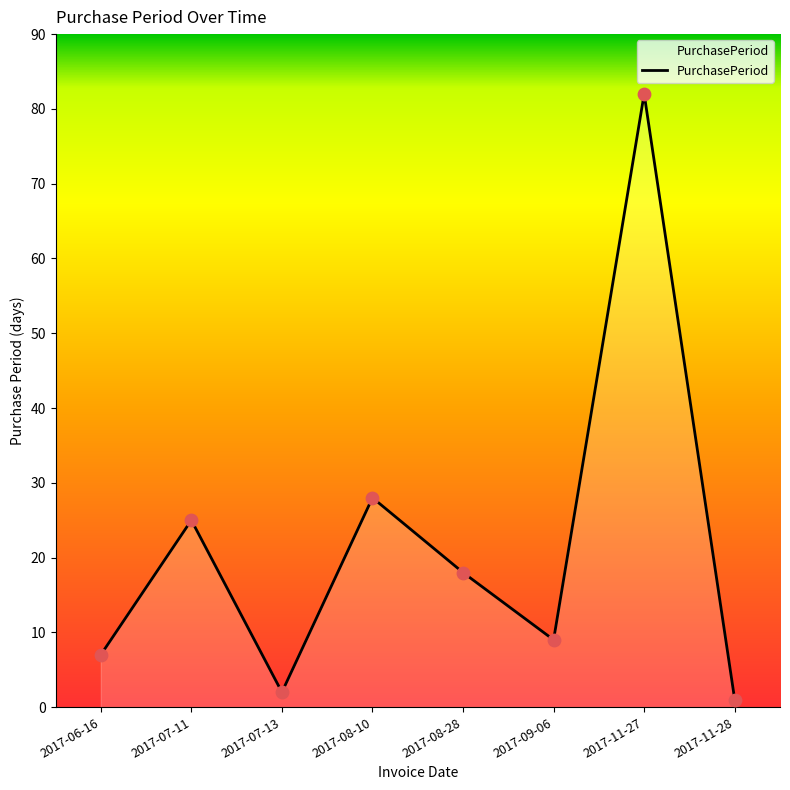

Which has a higher value, 2017-09-06 or 2017-07-13?

2017-09-06